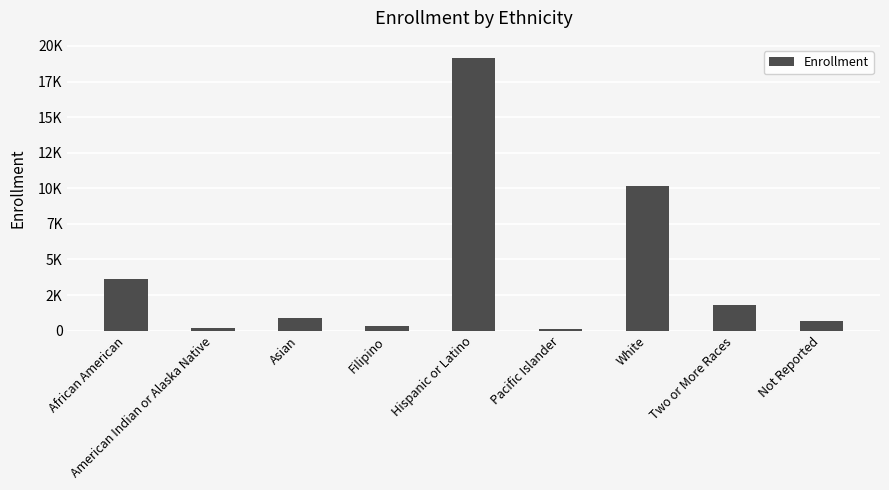

What is the sum of the values at American Indian or Alaska Native and African American?

3814